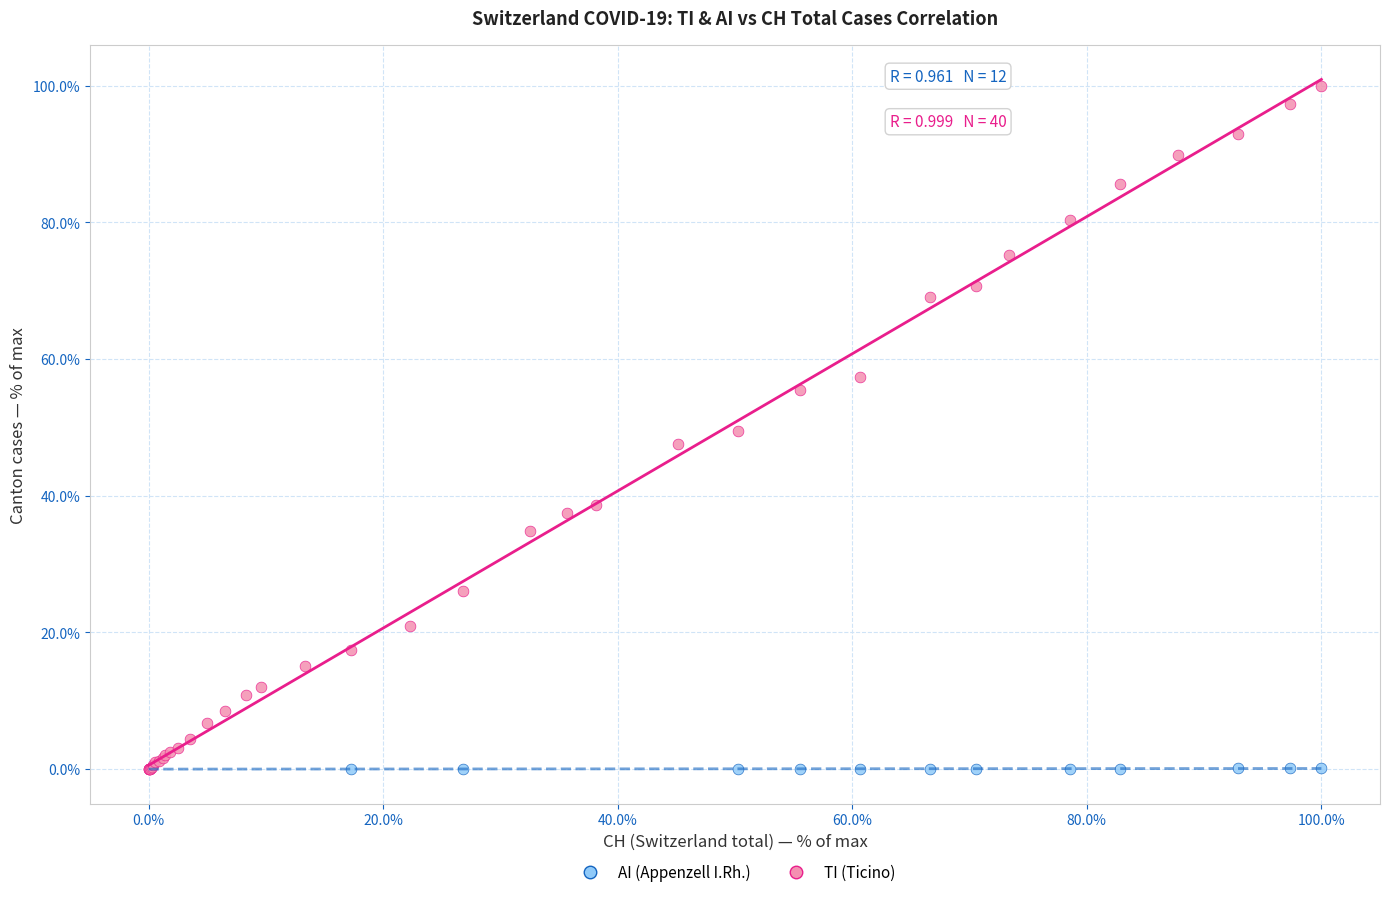

Which series has the largest Y range (max minus min)?

TI (Ticino)